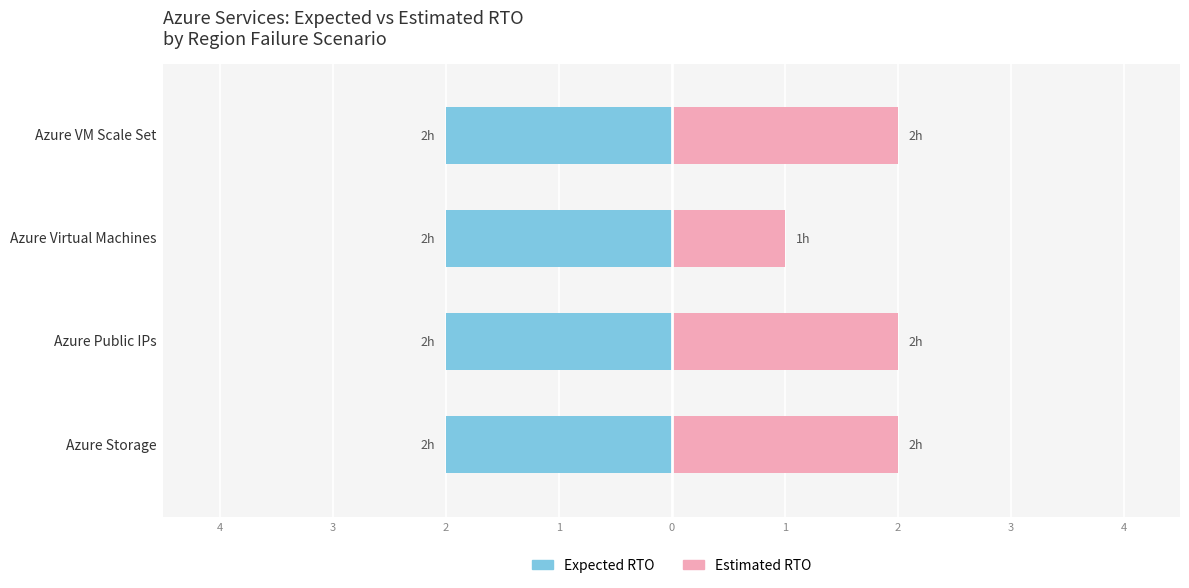

Rank the series by their maximum value, from lowest to highest.

Expected RTO, Estimated RTO